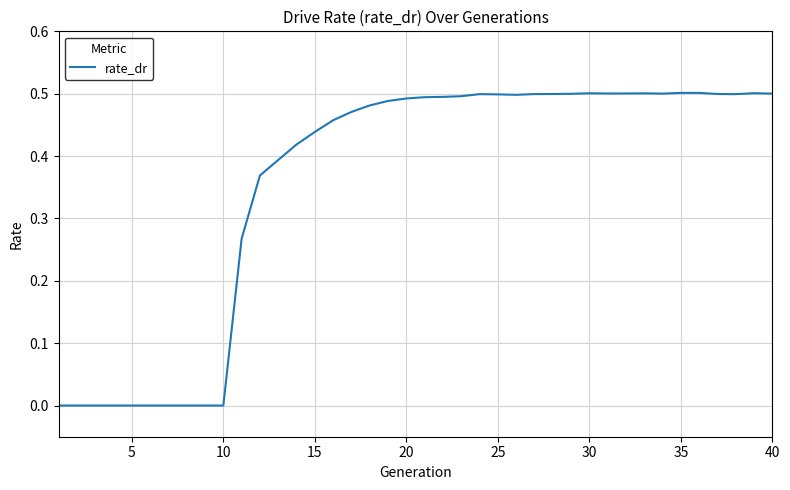

What is the value of the 19th point from the left?

0.5